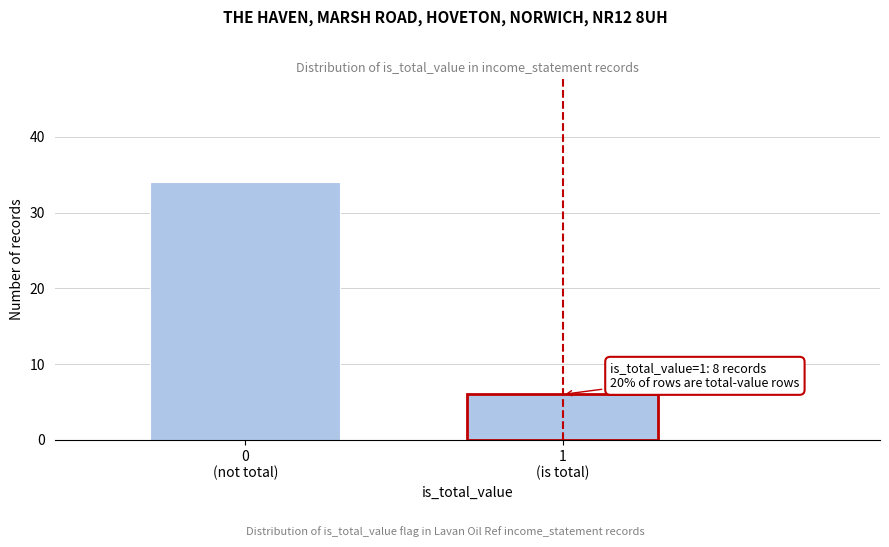

Reading left to right, list all the values displayed in this chart.

34	6